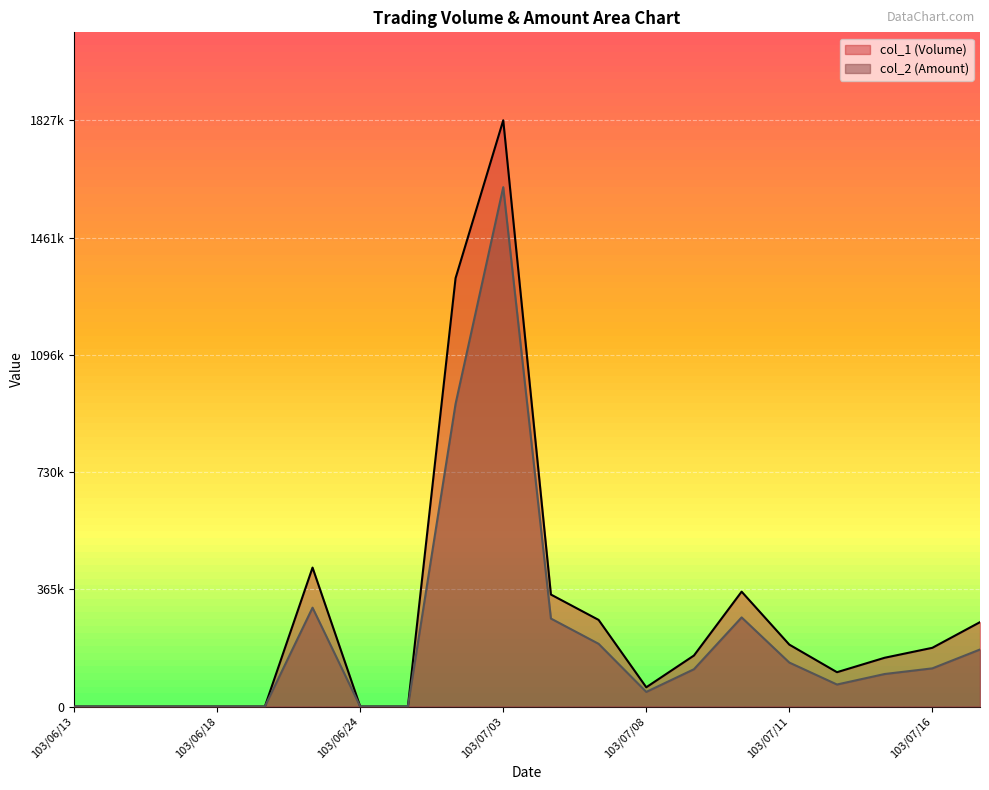

How many data points in col_2 (Amount) are less than 116230?

10